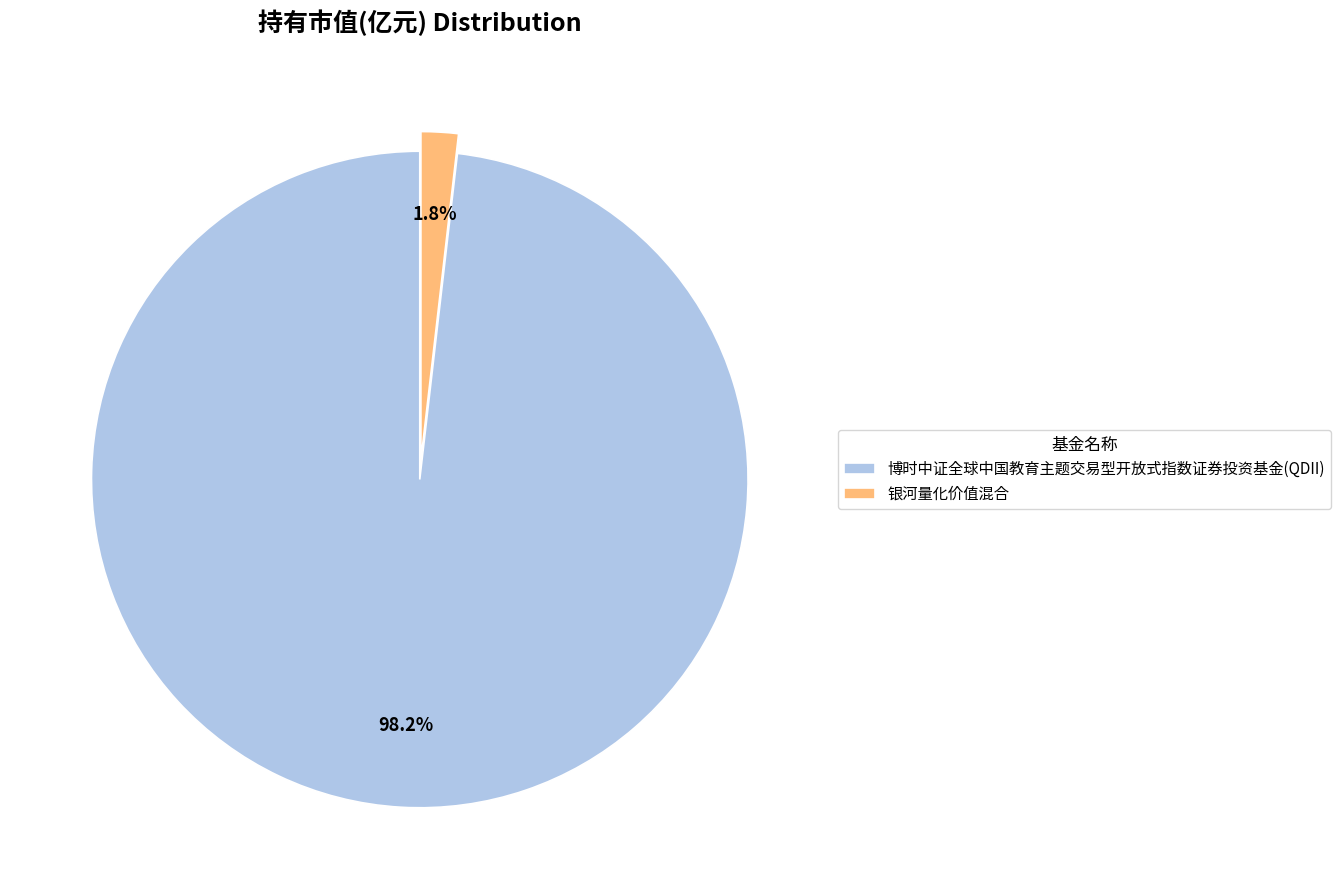

Which has a higher value, 银河量化价值混合 or 博时中证全球中国教育主题交易型开放式指数证券投资基金(QDII)?

博时中证全球中国教育主题交易型开放式指数证券投资基金(QDII)